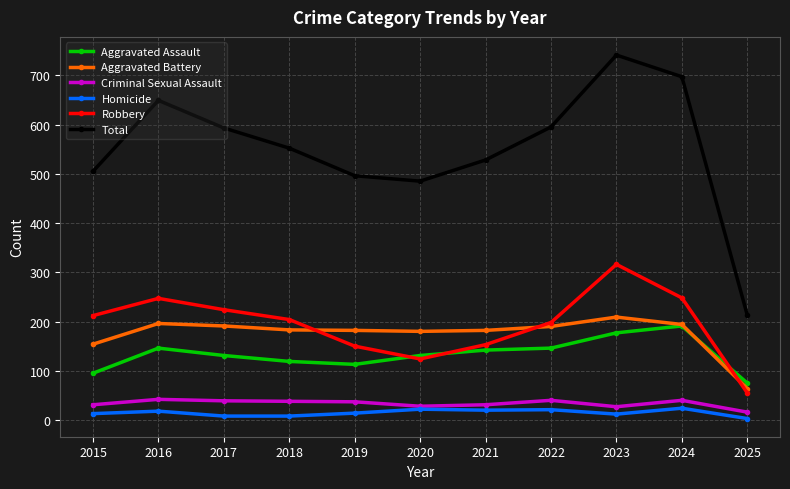

What is the difference between the maximum and minimum values in the Robbery series?

261